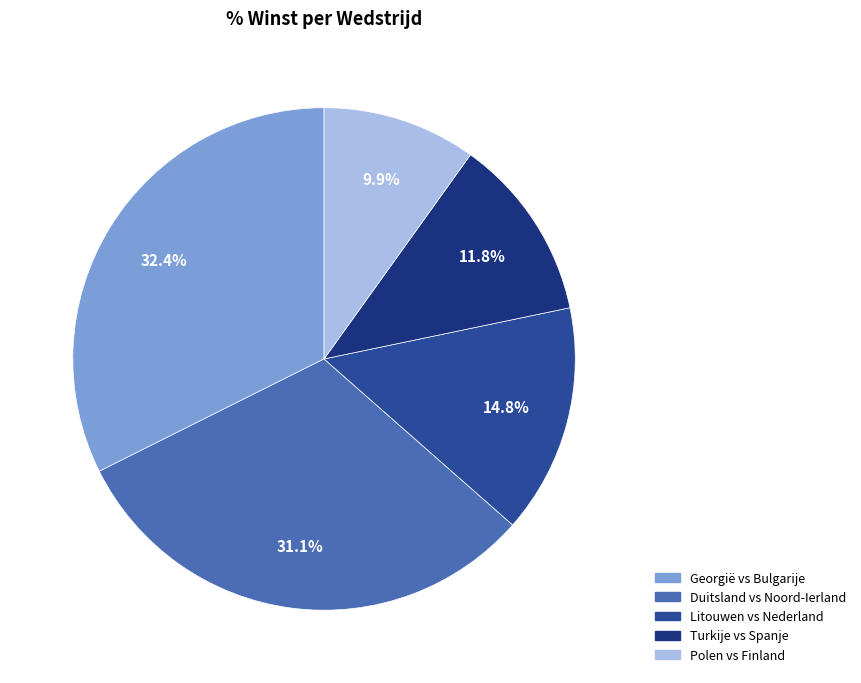

What portion of the pie excludes Litouwen vs Nederland?

85.2%